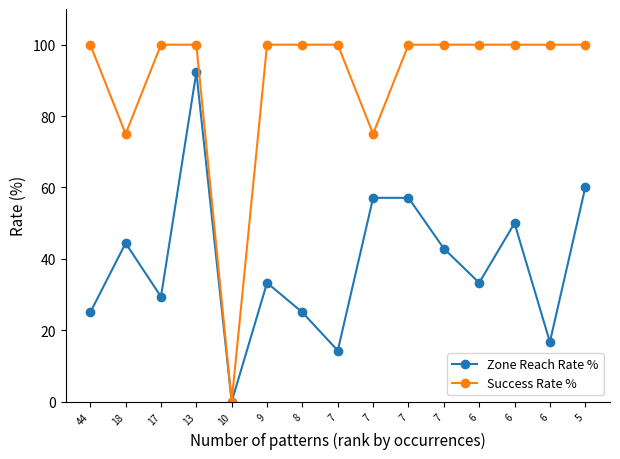

Reading left to right, what are all the values shown in this chart?

Zone Reach Rate %: 44=25.0	18=44.4	17=29.4	13=92.3	10=0.0	9=33.3	8=25.0	7=14.3	7=57.1	7=57.1	7=42.9	6=33.3	6=50.0	6=16.7	5=60.0
Success Rate %: 44=100.0	18=75.0	17=100.0	13=100.0	10=0.0	9=100.0	8=100.0	7=100.0	7=75.0	7=100.0	7=100.0	6=100.0	6=100.0	6=100.0	5=100.0